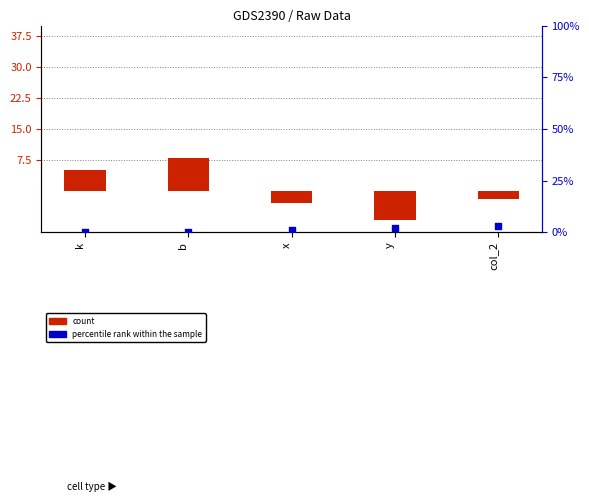

Which series reaches the maximum Y coordinate?

count